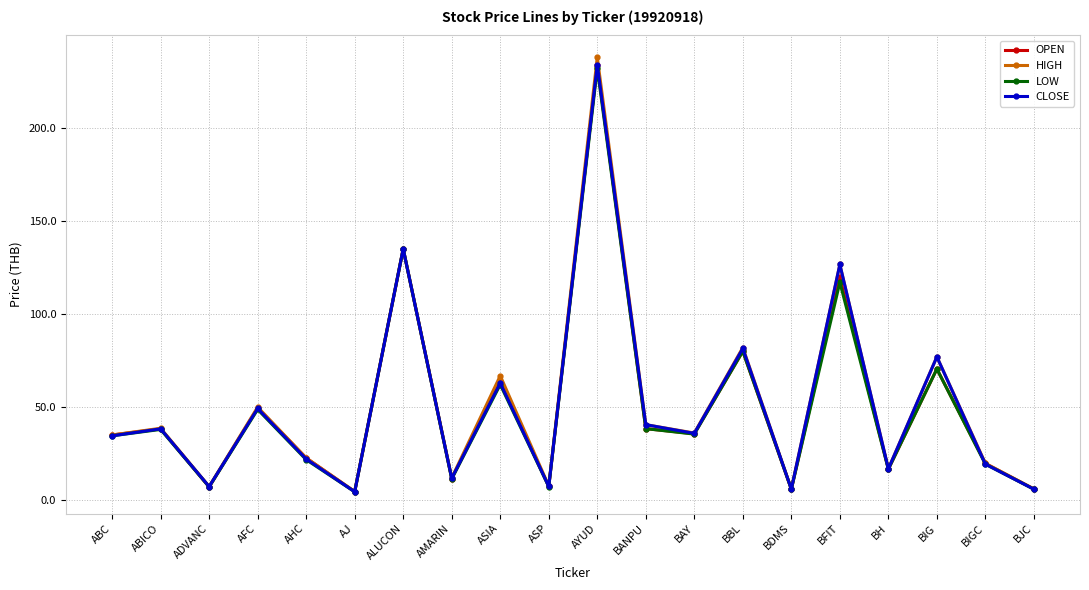

How many lines are shown in the chart?

4